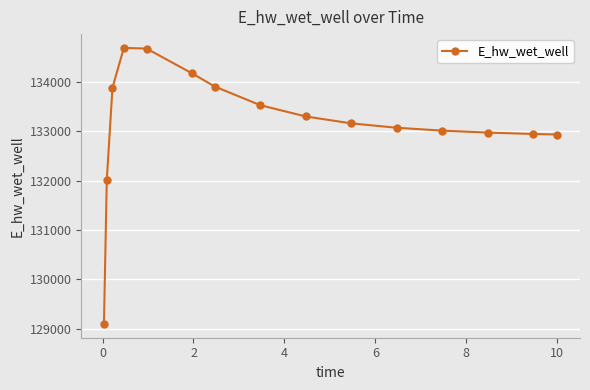

What is the average value?

133157.1